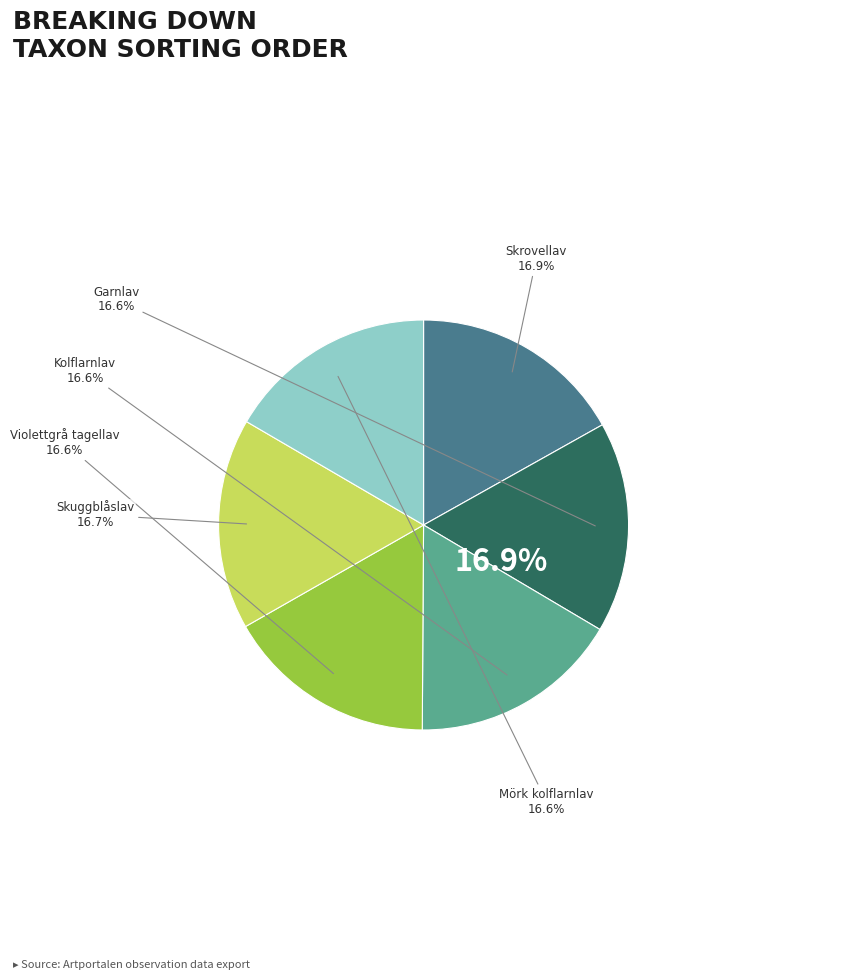

To the nearest percent, what portion does Skrovellav represent?

17%